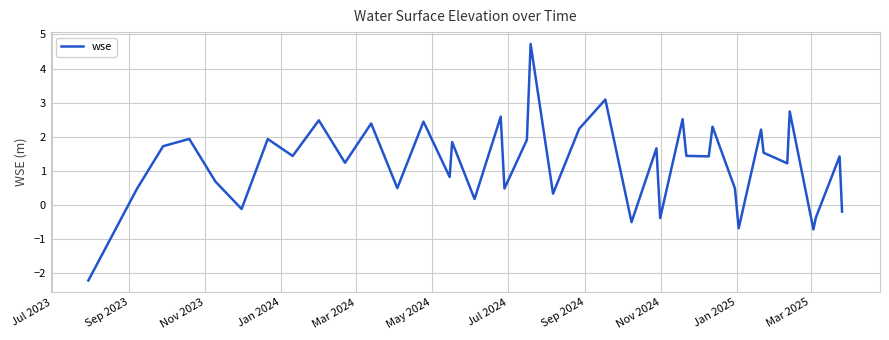

What is the sum of all values?

49.4